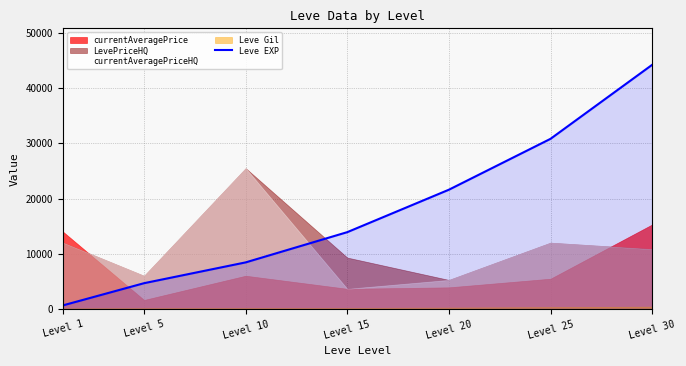

Reading left to right, transcribe all the data shown in this chart.

630	4660	8430	13910	21600	30820	44230